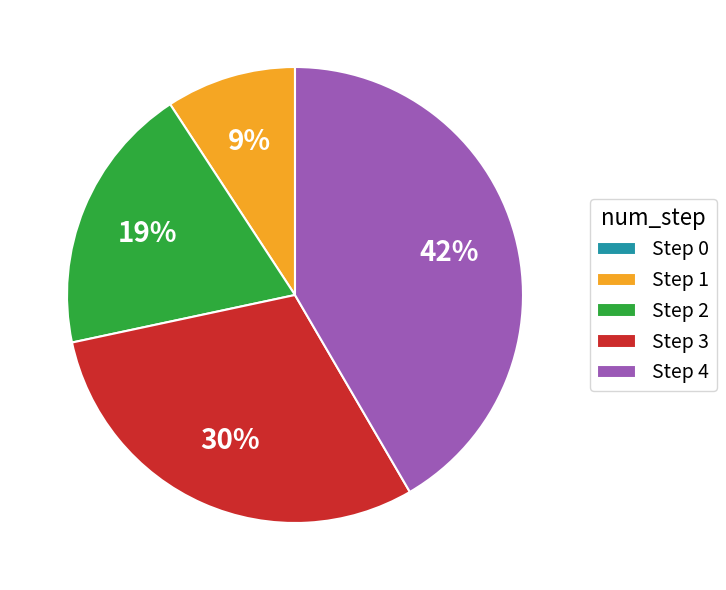

Which category has the biggest portion of the pie?

Step 4